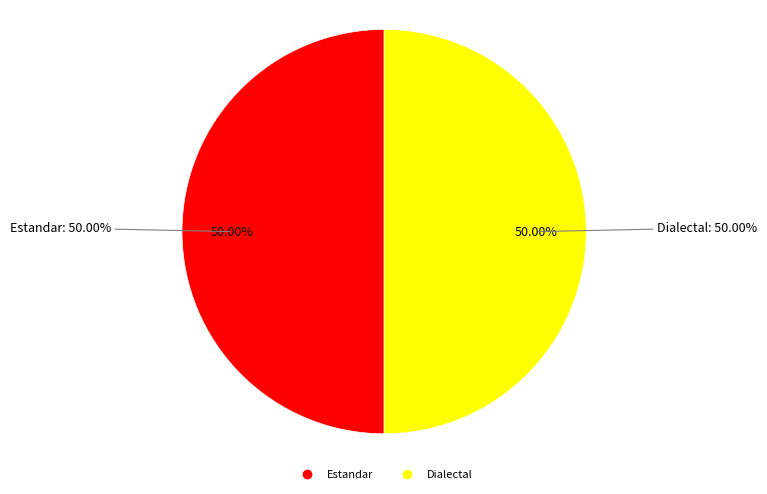

To the nearest percent, what percentage of the pie is Estandar?

50%